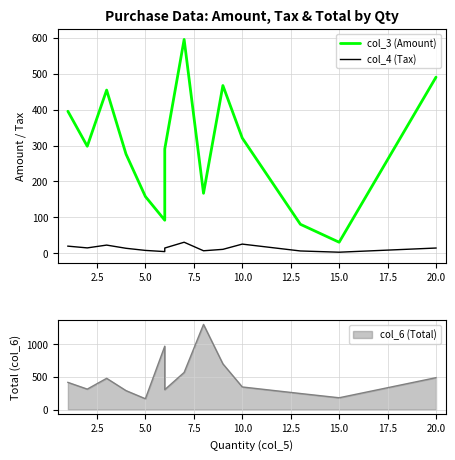

How many interior local valleys does the col_4 (Tax) series have?

4